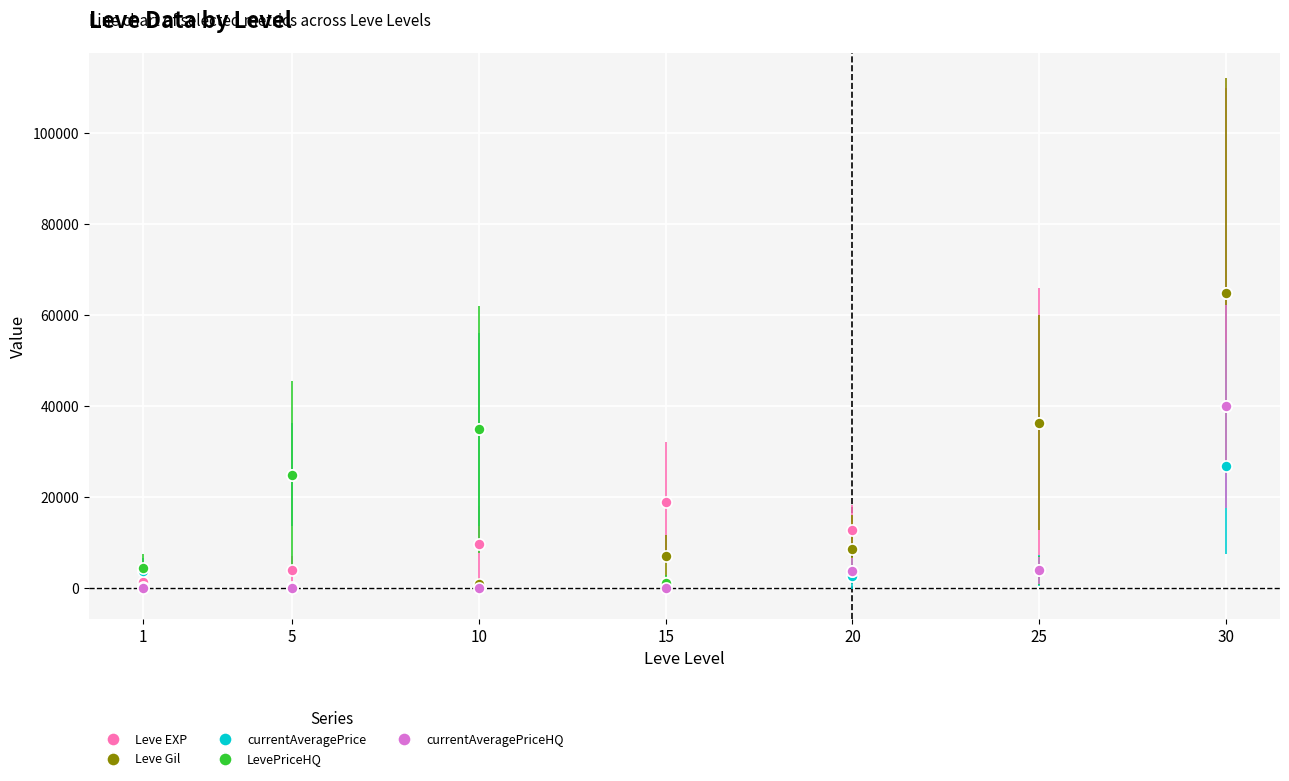

How many interior local peaks does the currentAveragePrice series have?

1